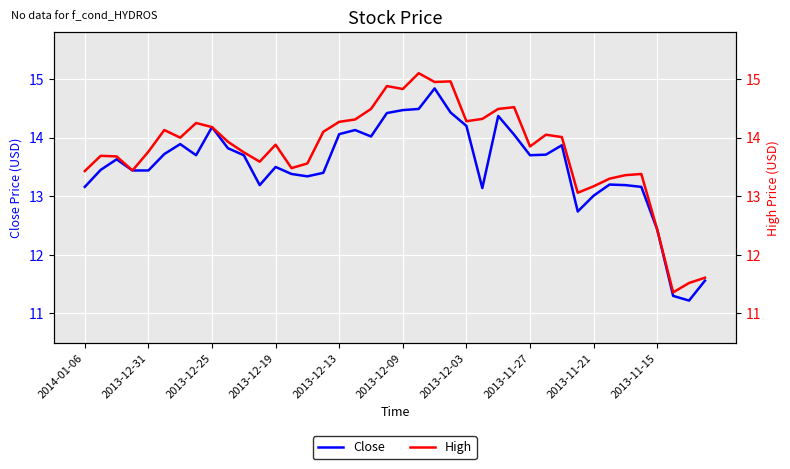

What is the sum of all Close values?

540.6